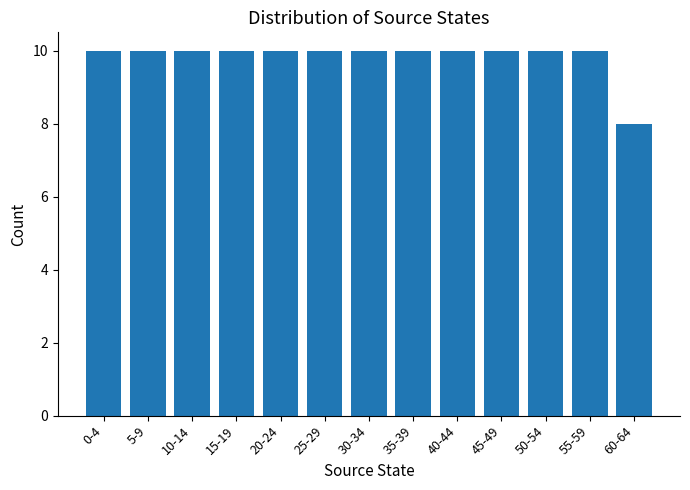

What is the sum of all values?

128